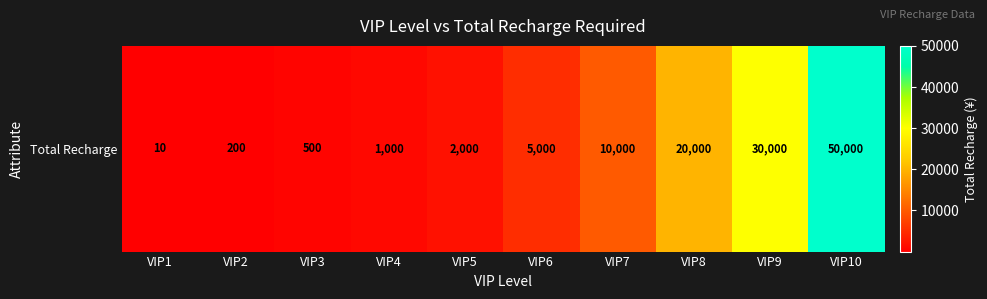

Reading left to right, extract all data points from this chart.

VIP1=10	VIP2=200	VIP3=500	VIP4=1000	VIP5=2000	VIP6=5000	VIP7=10000	VIP8=20000	VIP9=30000	VIP10=50000